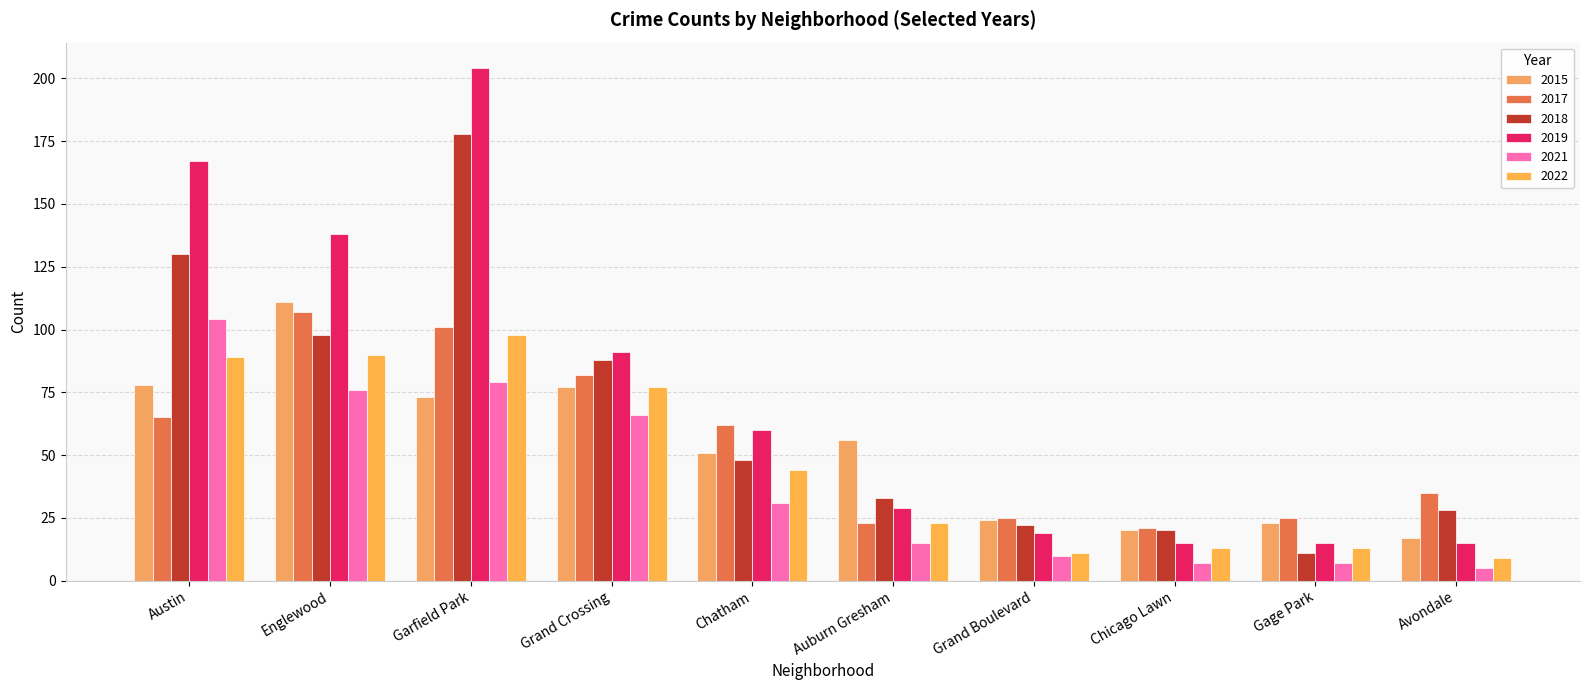

Count the number of categories in the chart.

10